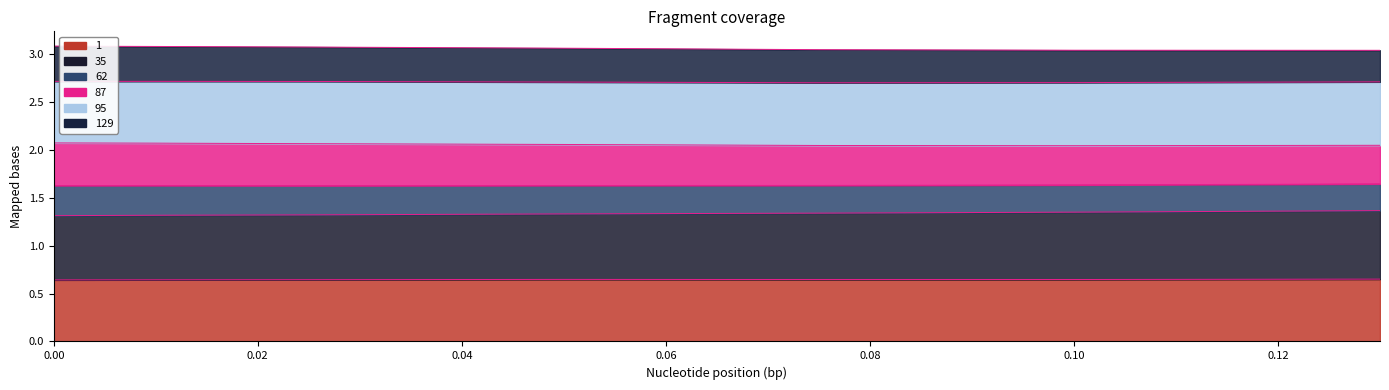

What is the label of the 3rd point from the right?

0.075